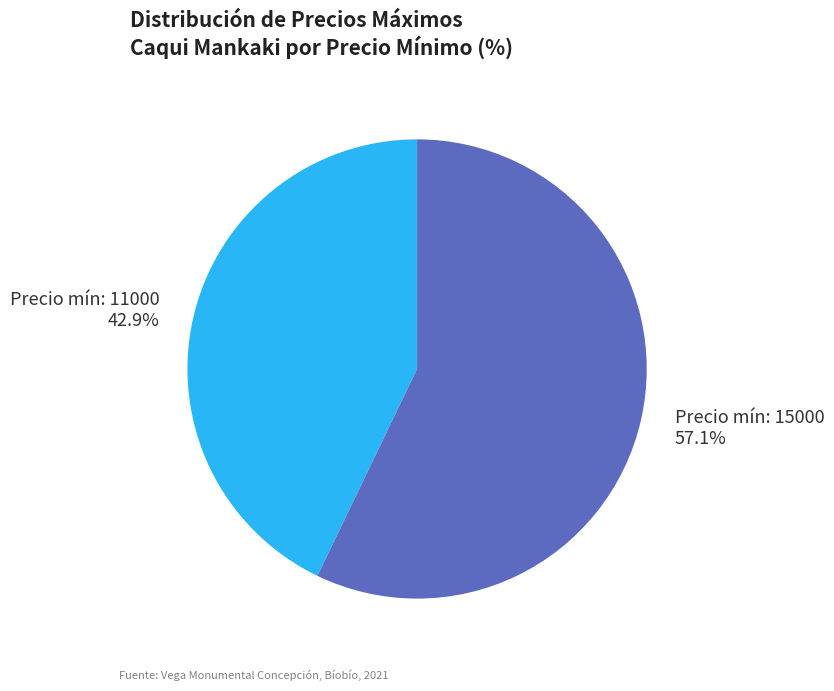

Is there any slice that represents more than half of the pie?

Yes